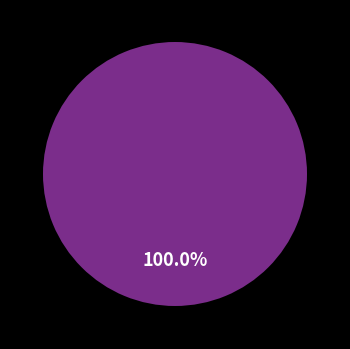

Is there a majority slice in this chart?

Yes